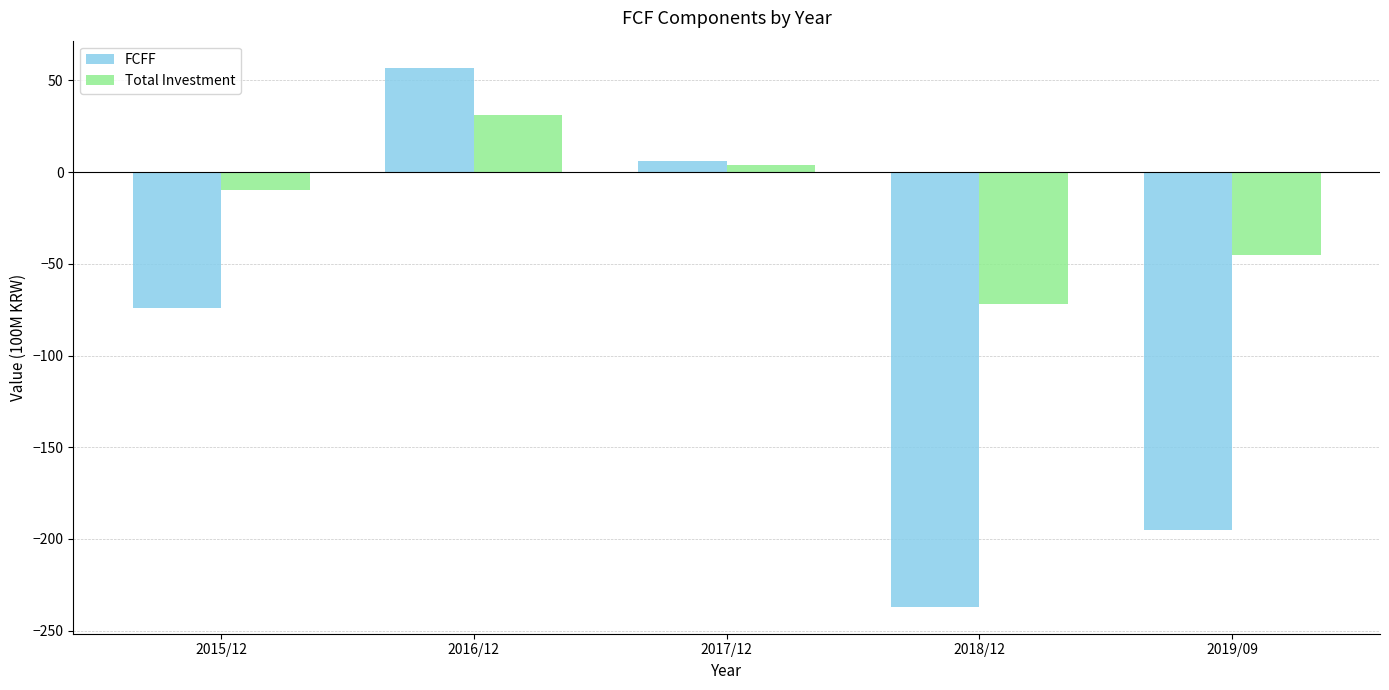

Where does the Total Investment series first go above -10?

2016/12